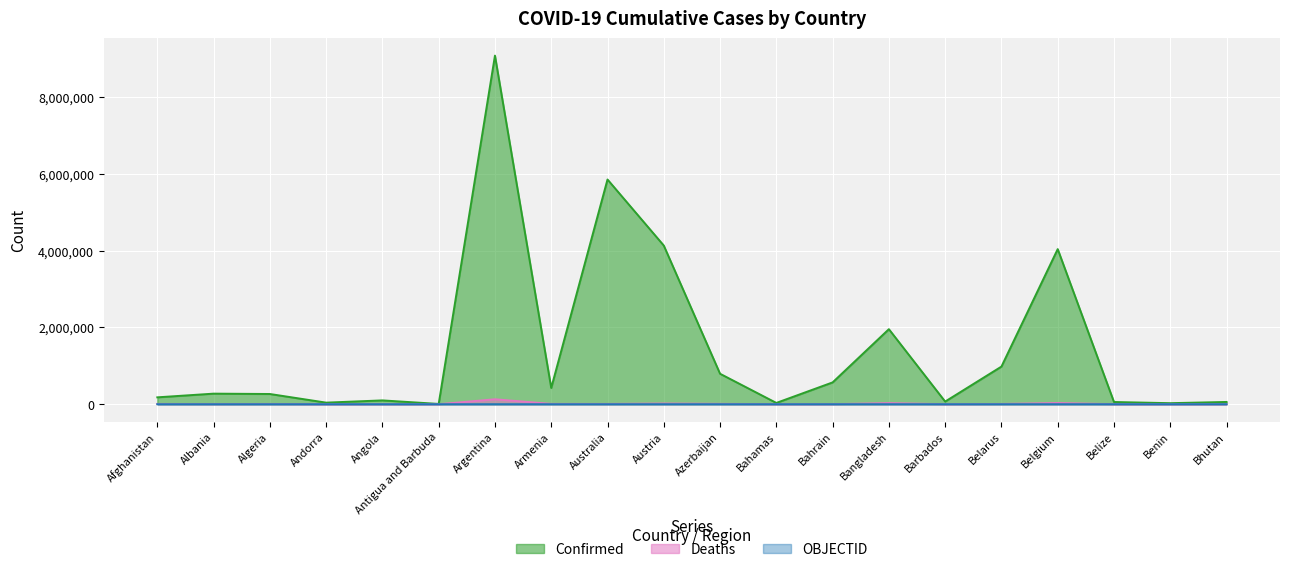

True or false: Confirmed has a value of 604661 at Armenia.

False